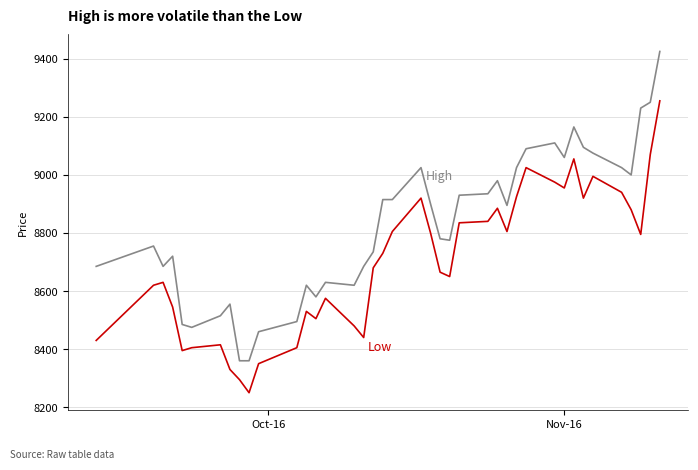

What is the maximum value shown in the chart?

9425